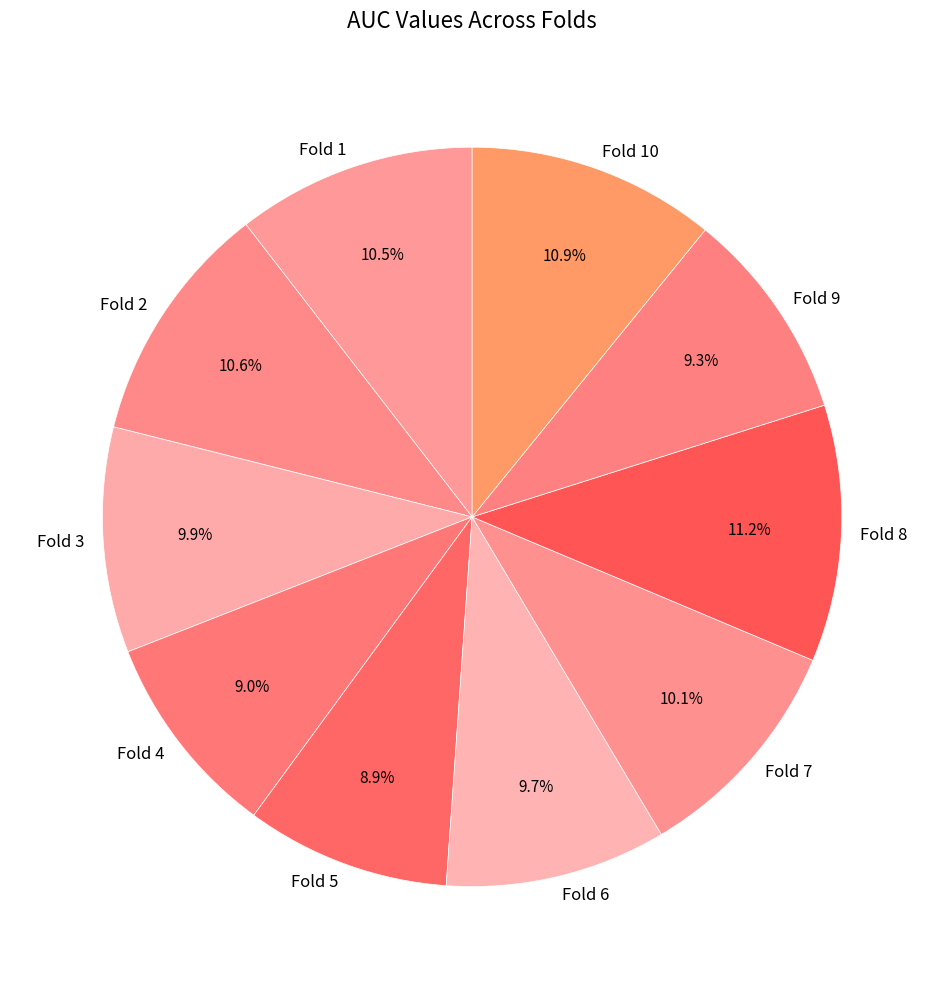

Which has a higher value, Fold 5 or Fold 2?

Fold 2